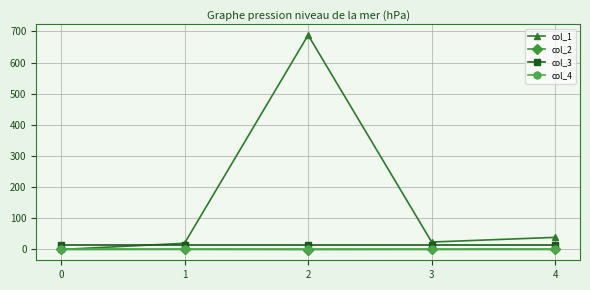

What is the greatest value displayed?

688.1